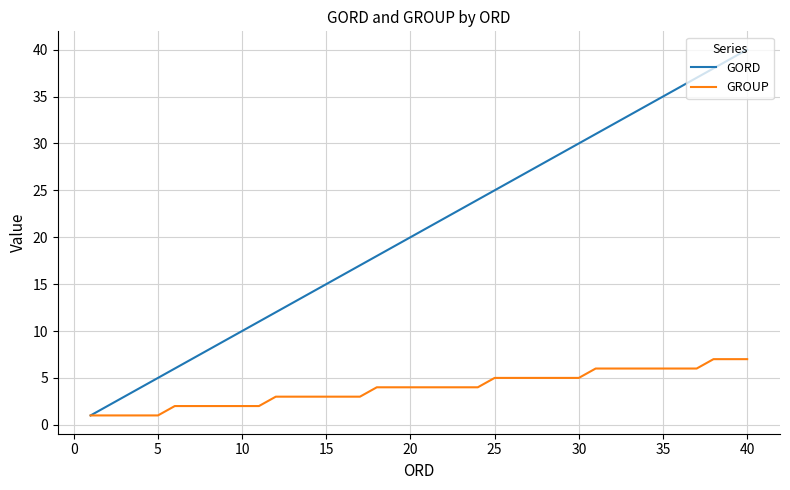

What are all the series names shown in the legend?

GORD, GROUP